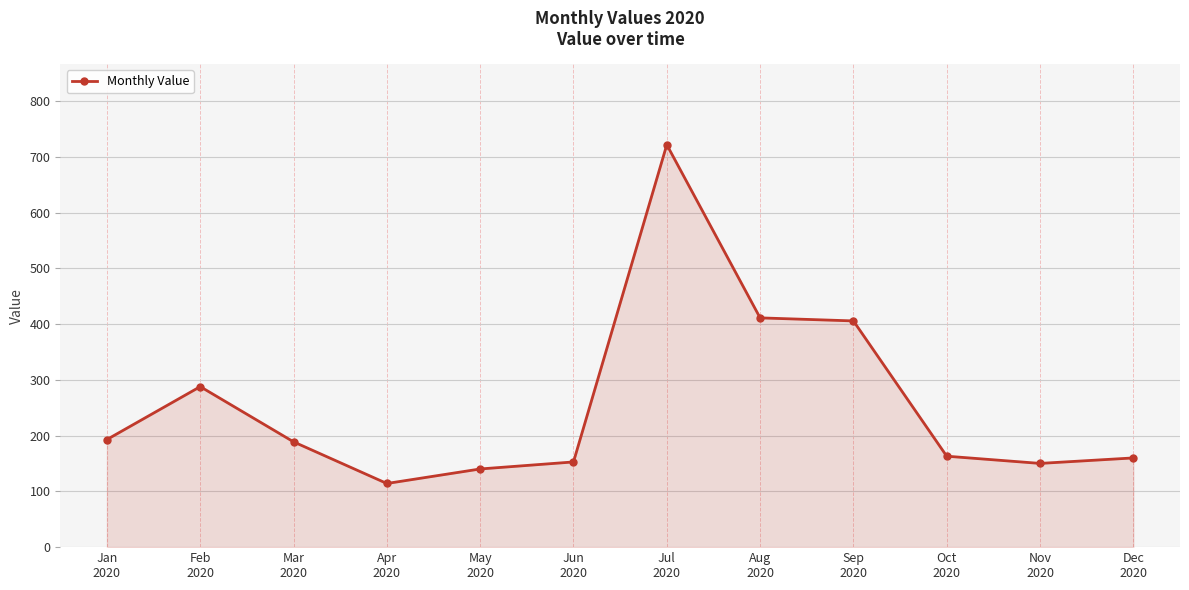

At which category does the chart reach its minimum across all series?

Apr
2020